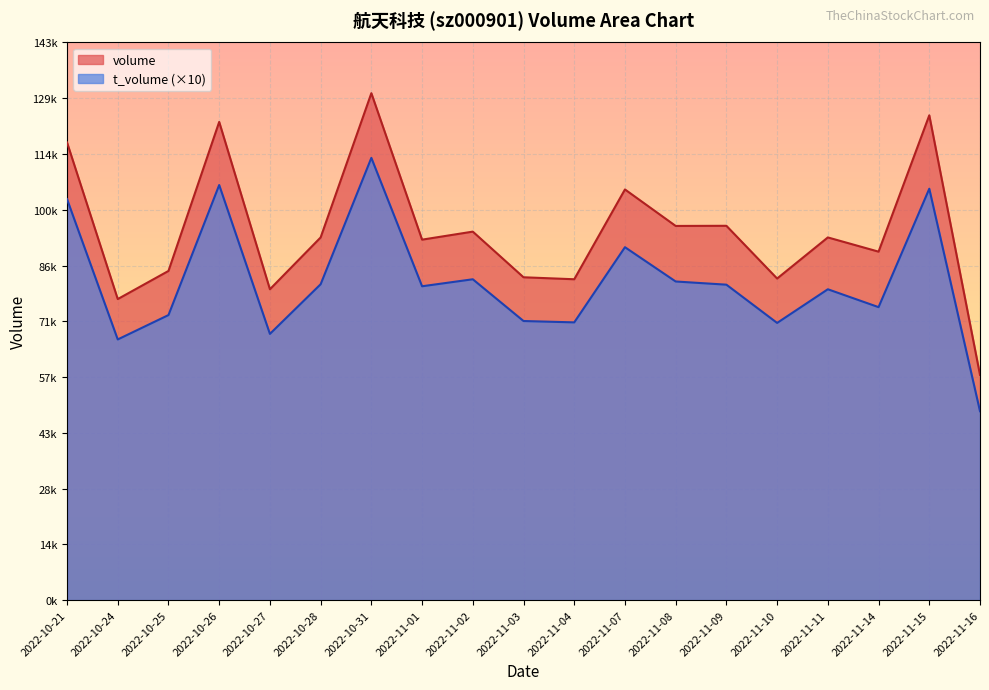

The t_volume series shows 25677 at 2022-11-01. True or false?

False